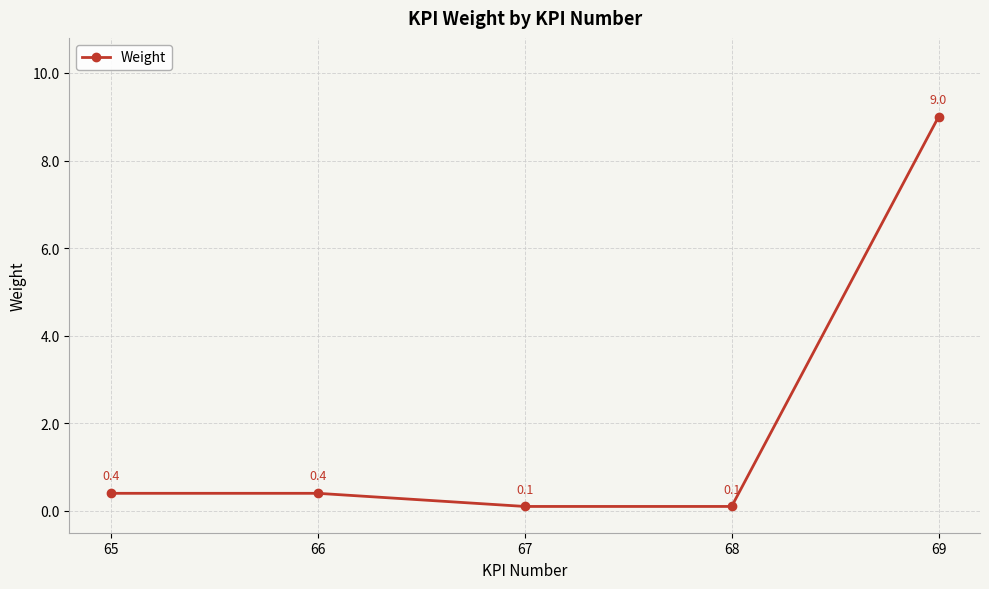

Count the number of categories in the chart.

5